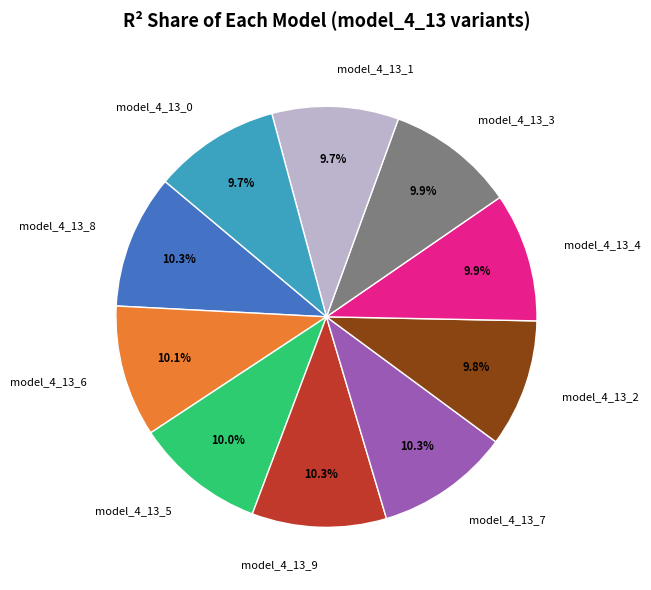

Is model_4_13_9 the majority of the pie?

No